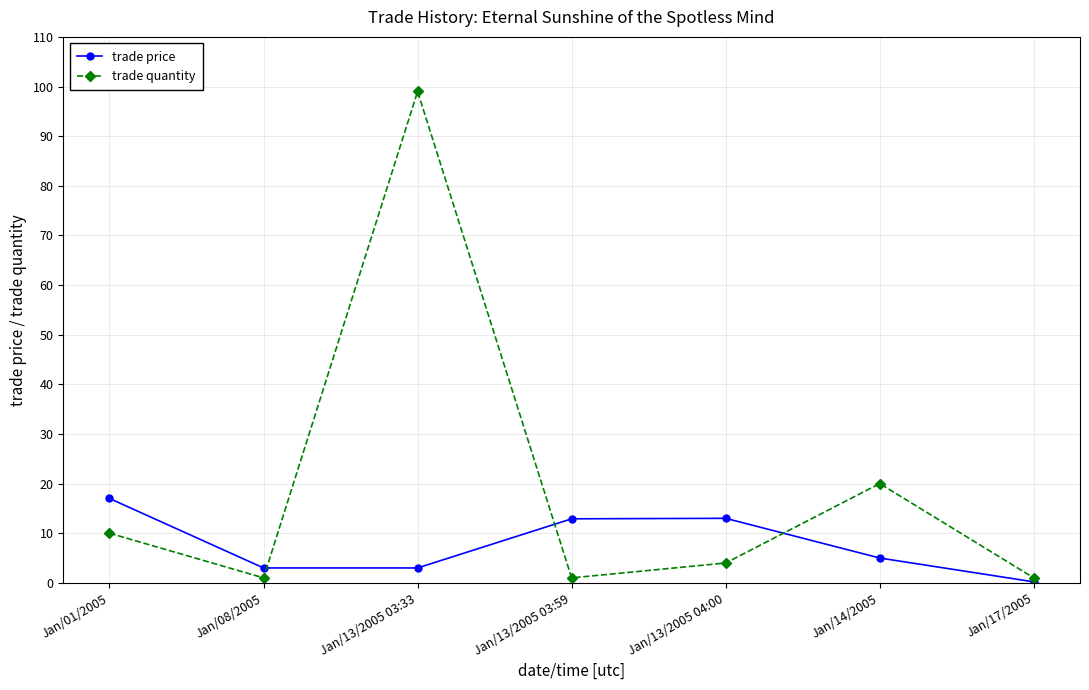

How many categories are shown in the chart?

7